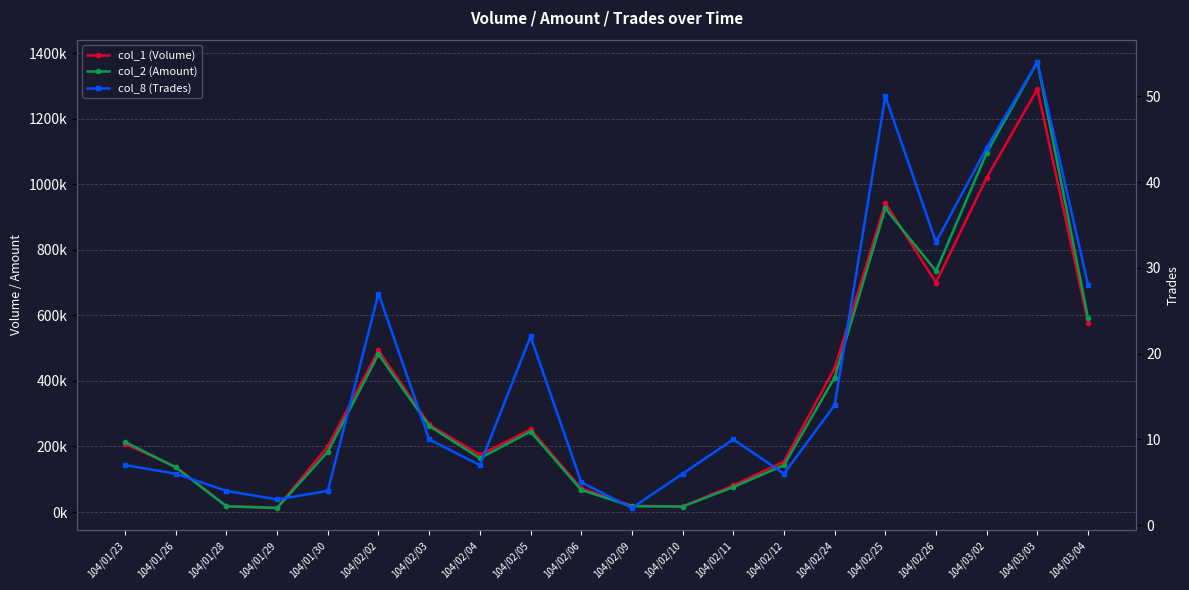

Reading left to right, transcribe all the data shown in this chart.

col_1 (Volume): 208000	138000	18000	13000	200000	493000	267000	174000	252000	72000	19000	17000	81000	154000	439000	942000	700000	1020000	1290000	578000
col_2 (Amount): 213620	136280	17340	12200	184200	481320	262760	163930	245590	67240	17670	16580	76060	142890	410300	926090	735280	1095580	1372920	591040
col_8 (Trades): 7	6	4	3	4	27	10	7	22	5	2	6	10	6	14	50	33	44	54	28